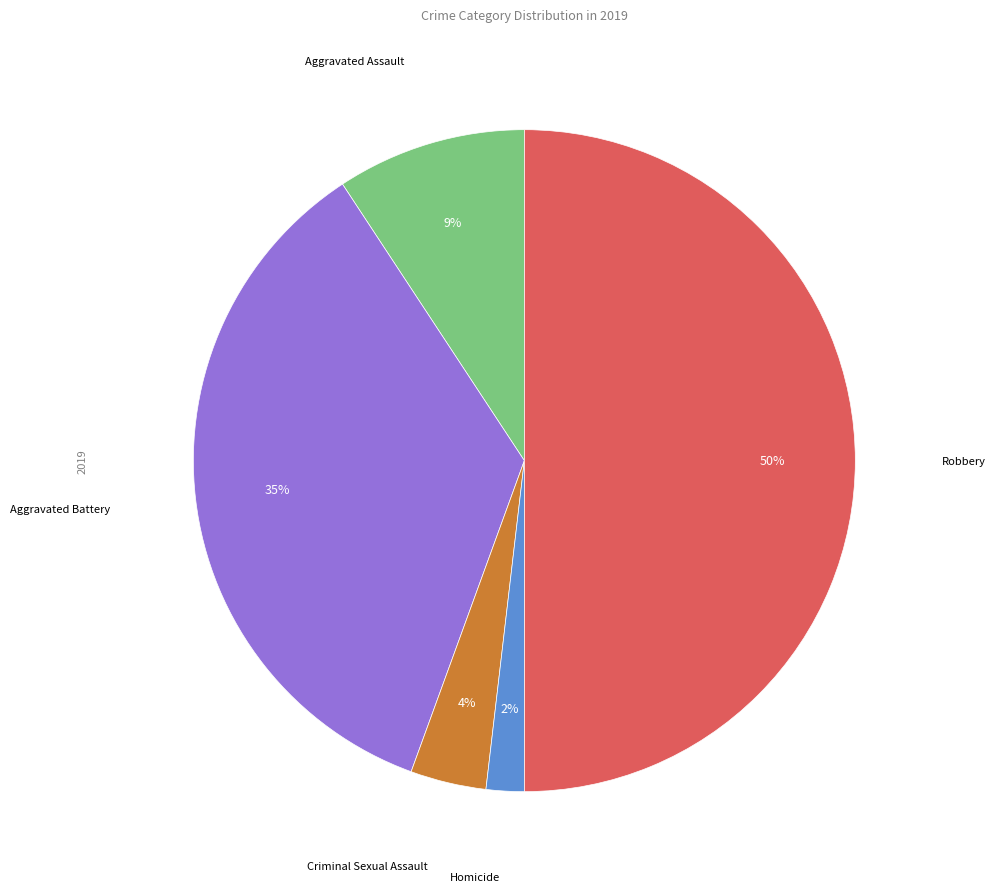

To the nearest percent, what percentage of the pie is Criminal Sexual Assault?

4%